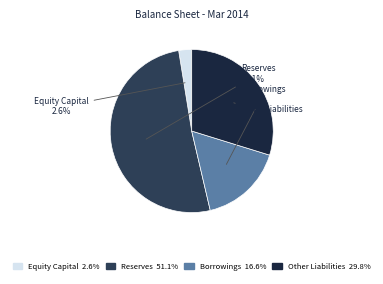

Which has a higher value, Borrowings 16.6% or Equity Capital 2.6%?

Borrowings 16.6%